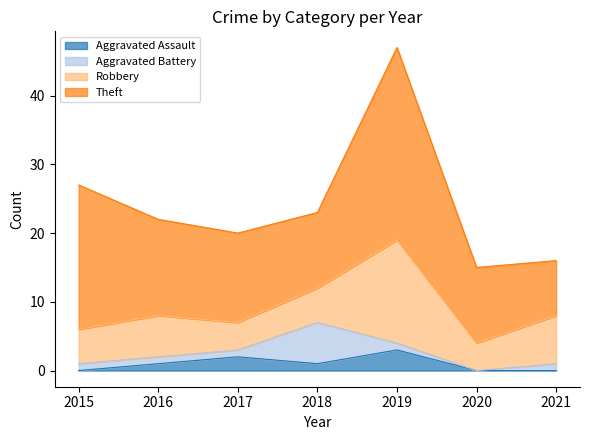

Which series has the largest total across all categories?

Theft